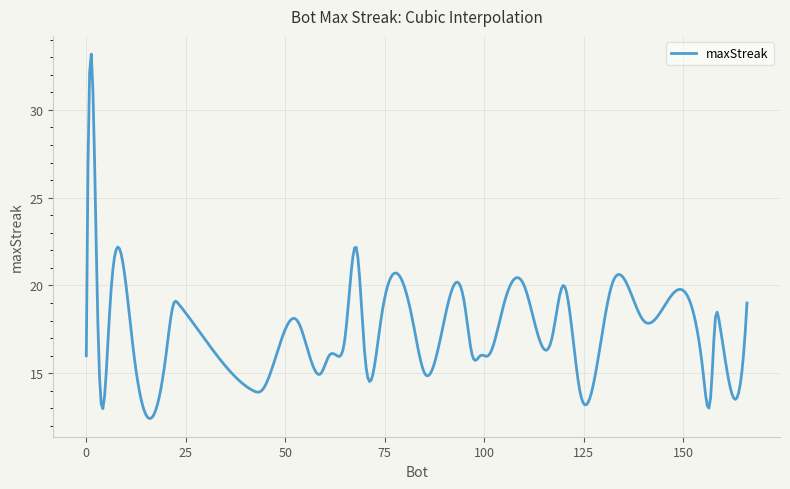

What is the greatest value displayed?

33.2